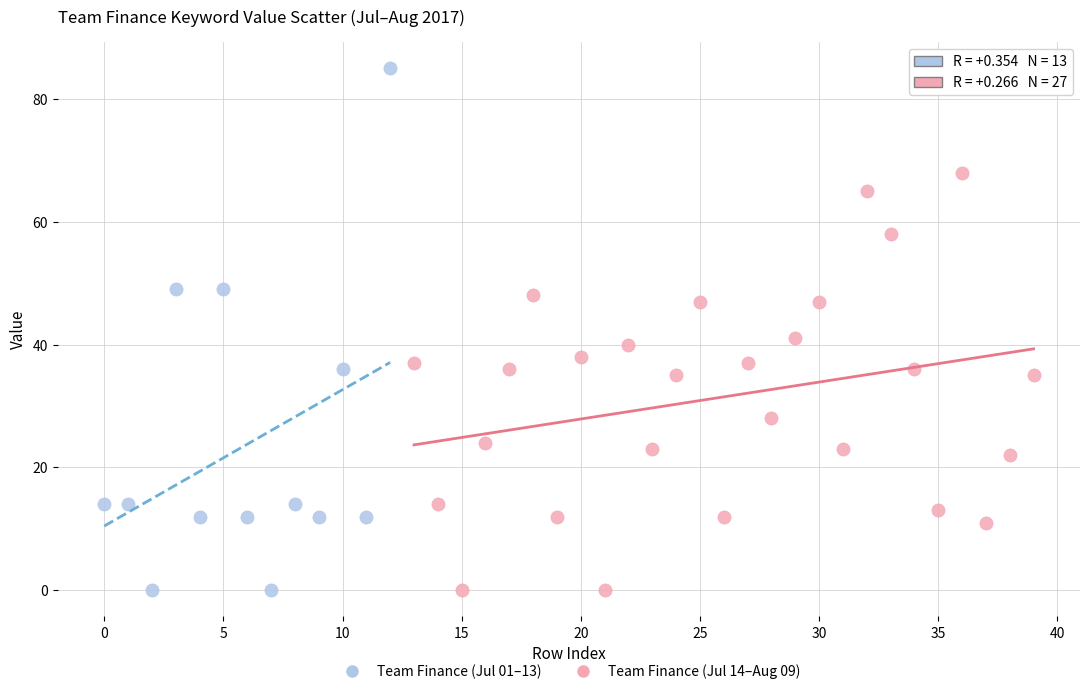

Which series reaches the maximum Y coordinate?

Team Finance (Jul 01–13)